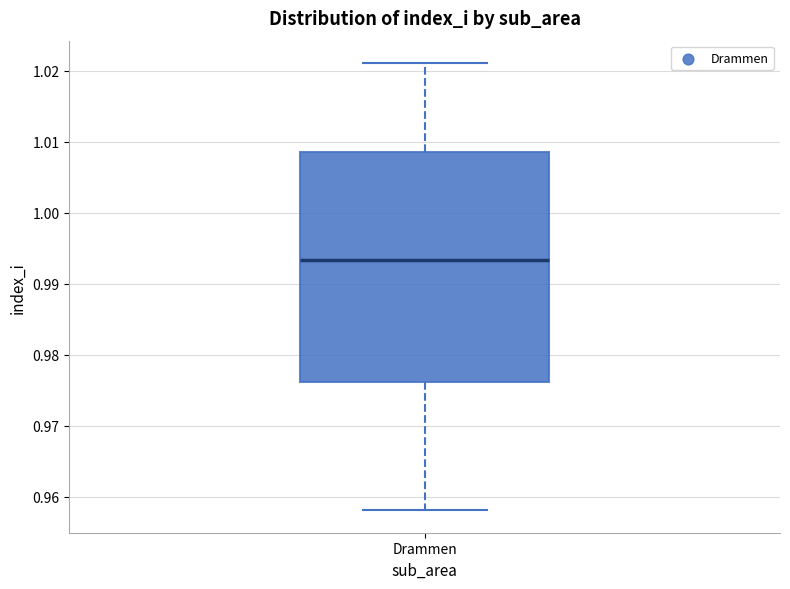

Transcribe this box plot: give where the median line is, the range the box spans, and where the two whiskers end, as read against the y-axis. The values are not printed on the chart, so give them approximately, as read against the axis.

median 0.993, box 0.976 to 1.009, whiskers 0.958 to 1.021